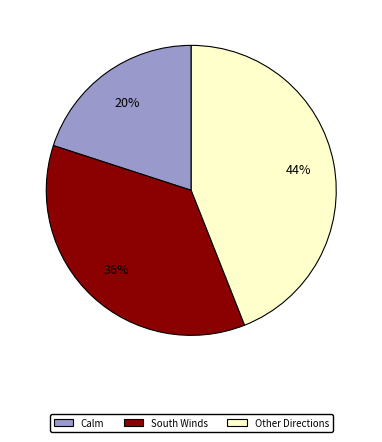

Is there any slice that represents more than half of the pie?

No